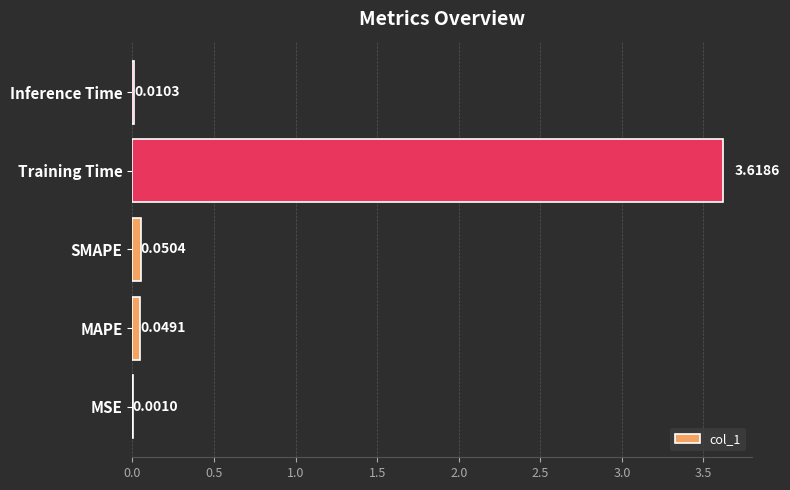

What is the sum of all values?

3.7